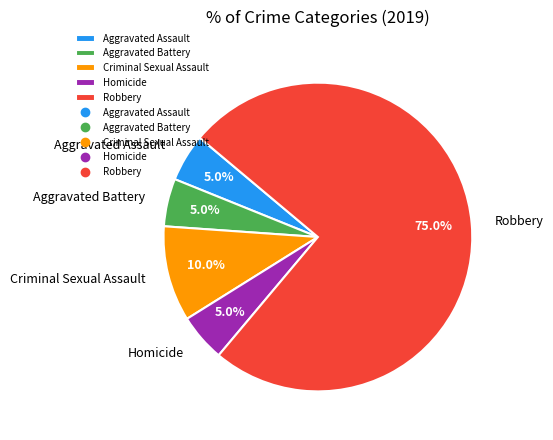

To the nearest percent, what is the combined percentage of Robbery and Aggravated Assault?

80%